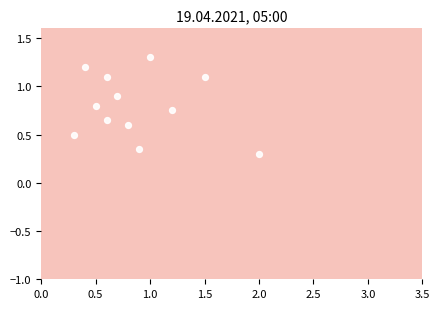

What is the sum of all values?

9.6